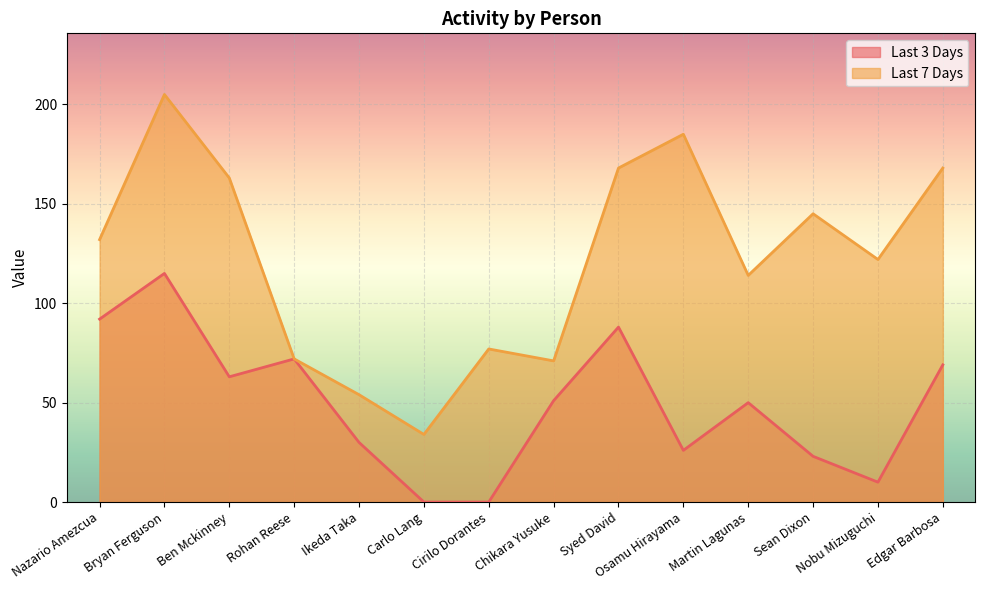

In Last 3 Days, how many points are higher than both neighbors (excluding endpoints)?

4